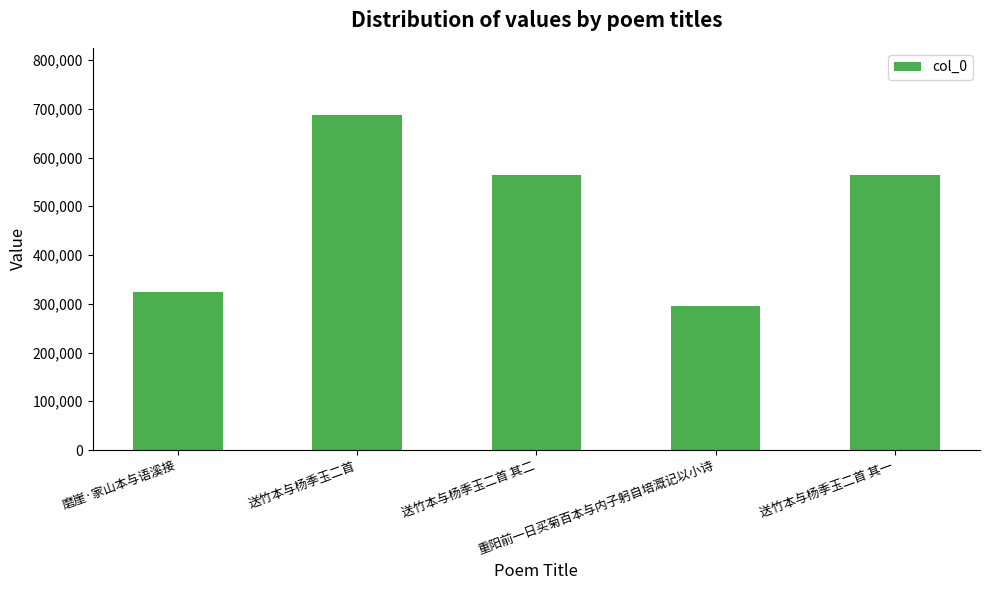

What is the difference between the maximum and second lowest values?

362799